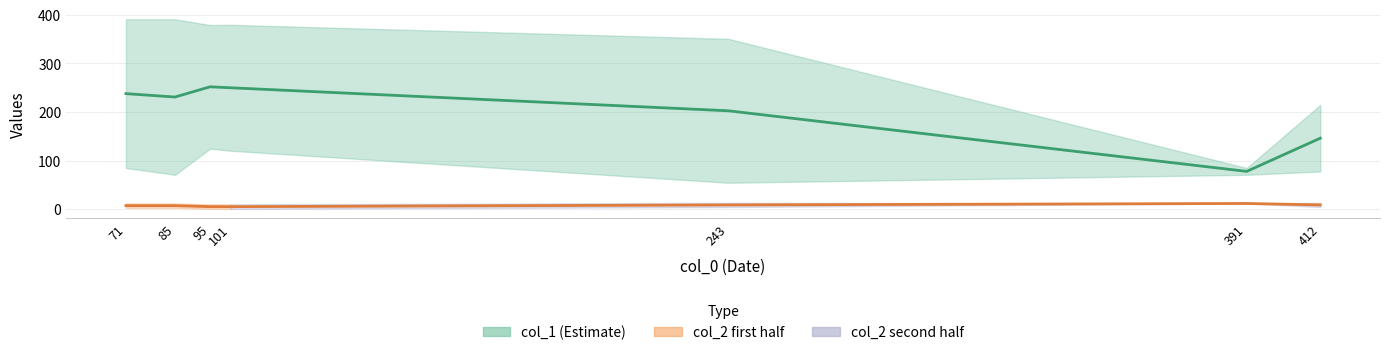

Which category has the highest value in the col_1 series?

95